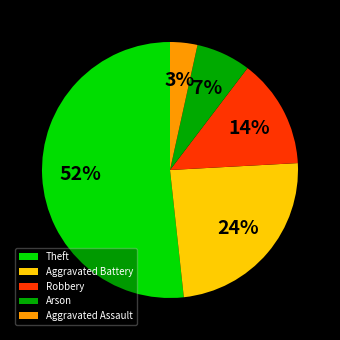

To the nearest percent, what is the average slice percentage?

20%